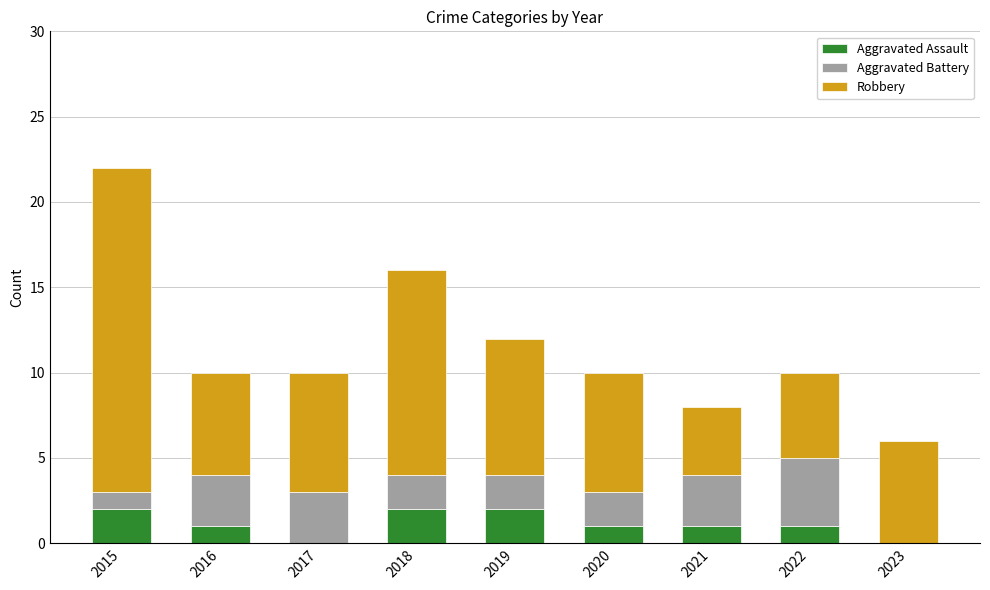

At which category is the sum across all series the highest?

2015